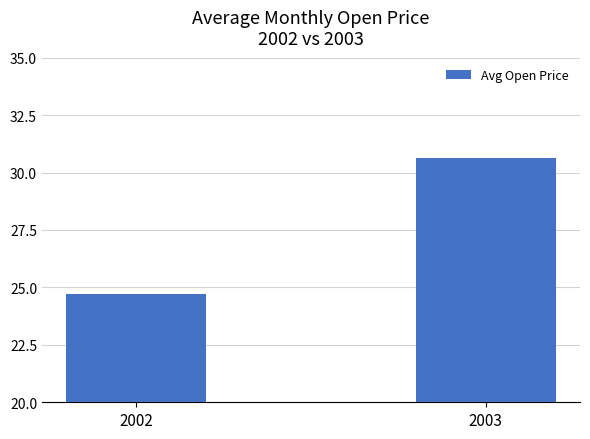

How many bars are there in total?

2